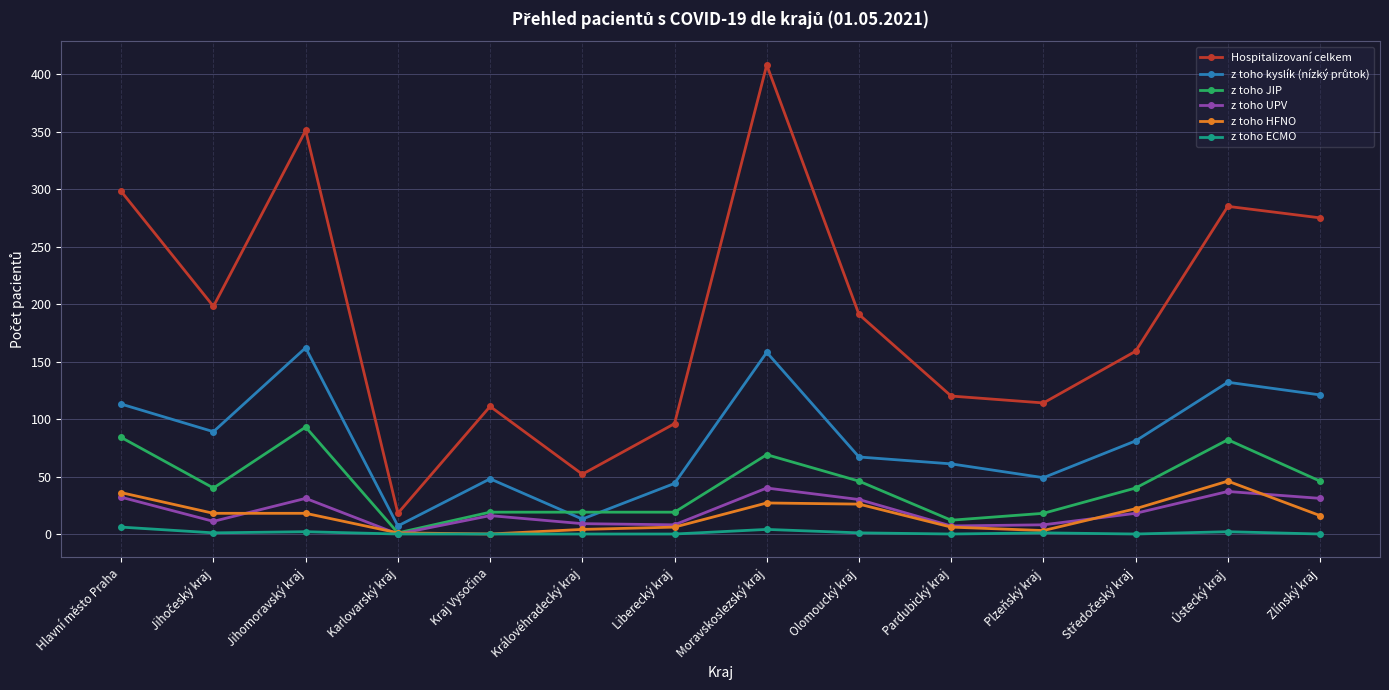

True or false: z toho HFNO has a value of 26 at Olomoucký kraj.

True